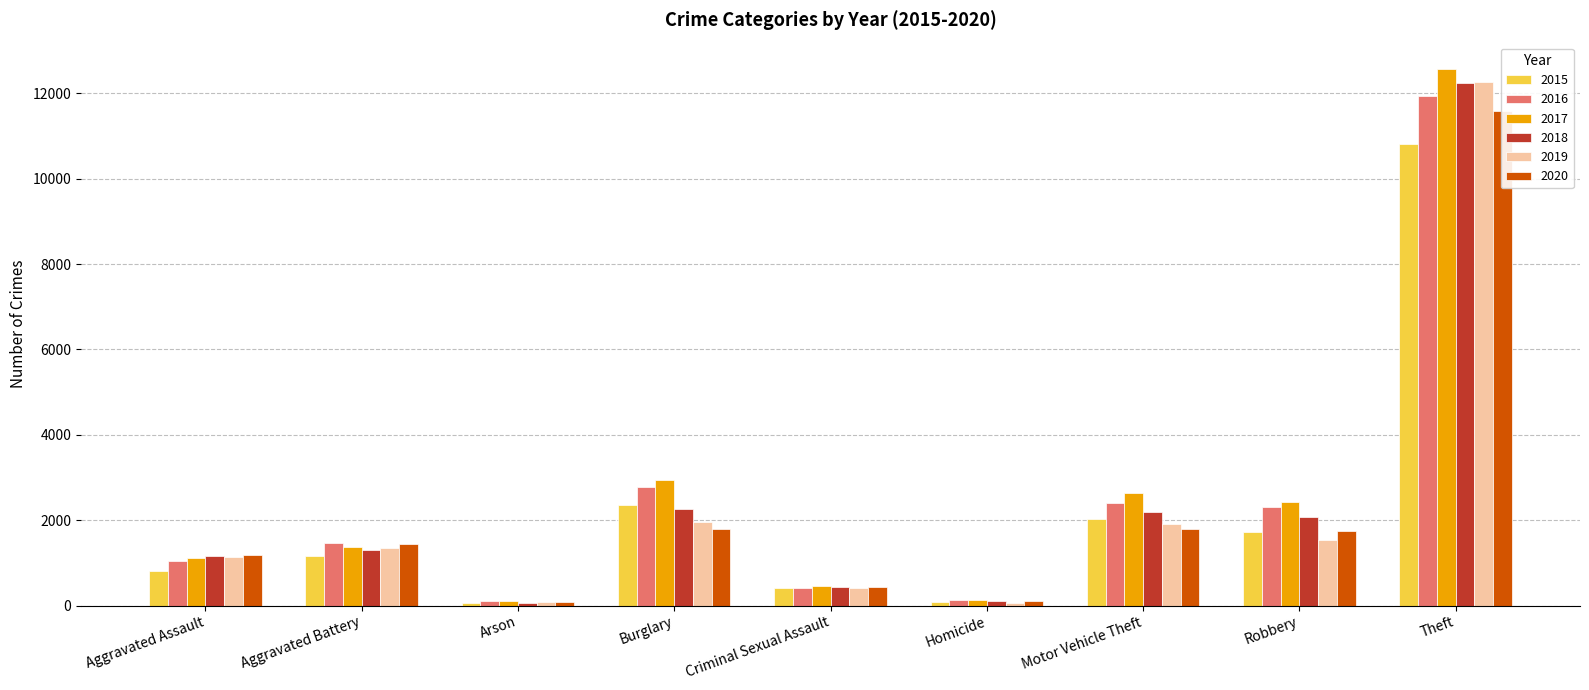

Is it true that 2016 equals 11938 at Theft?

True